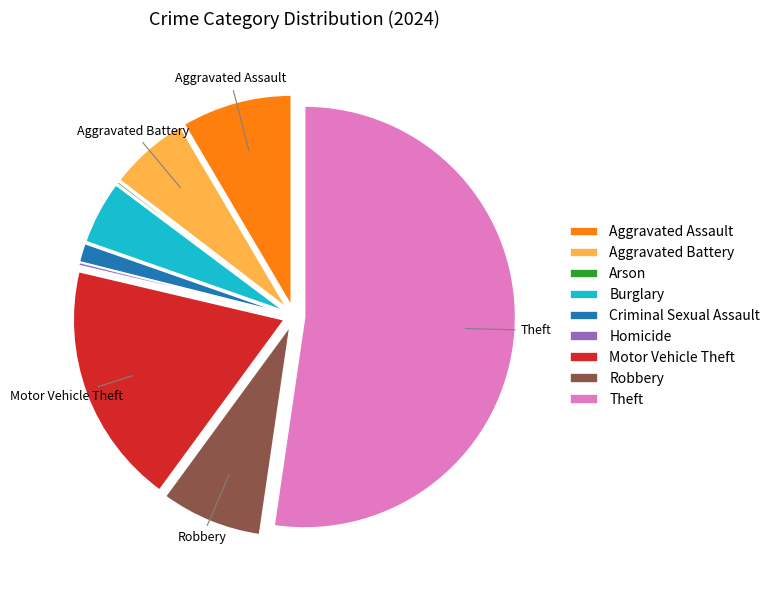

Which slice is the largest?

Theft